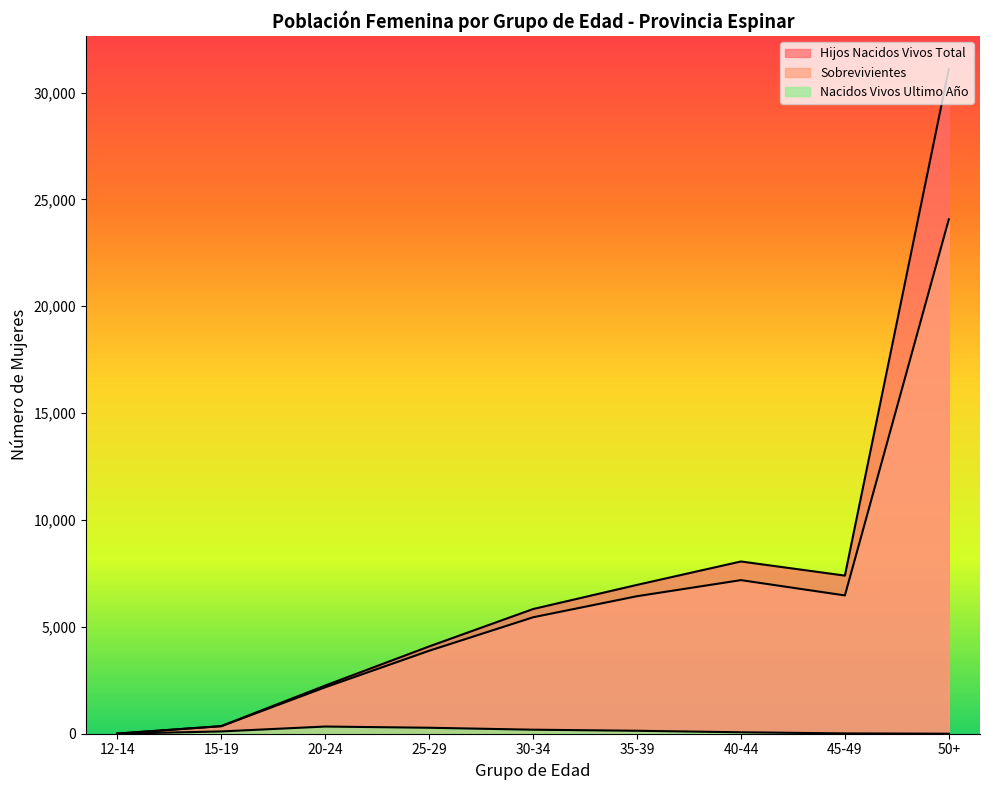

Which series changed the most between 20-24 and 25-29?

Hijos Nacidos Vivos Total